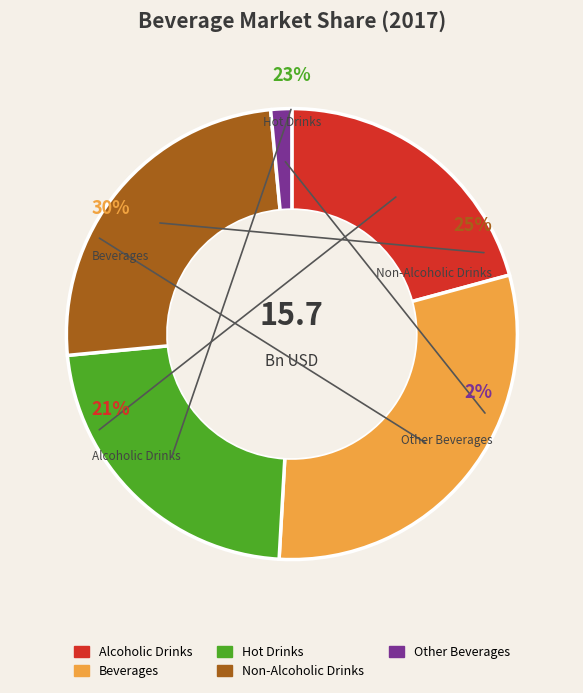

How many slices are in this pie chart?

5